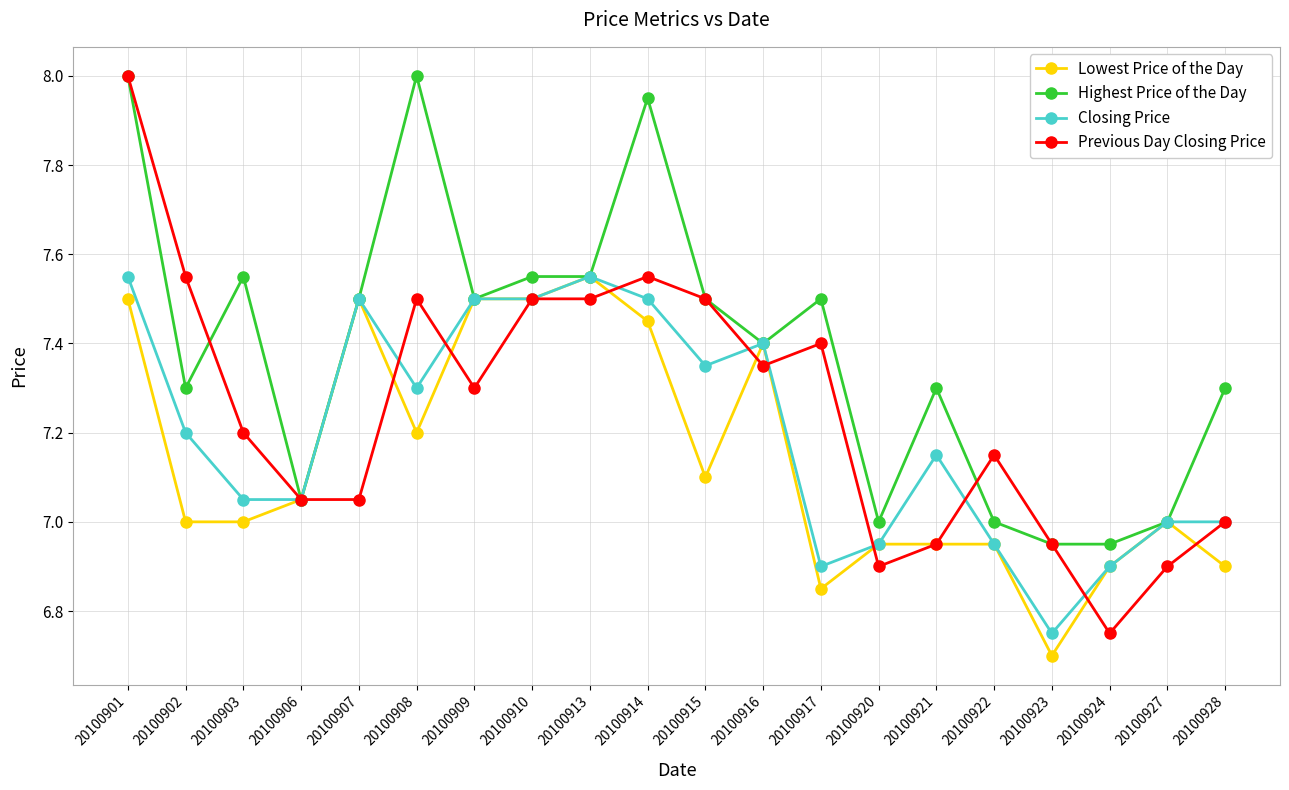

Is it true that Closing Price equals 7.2 at 20100921?

True